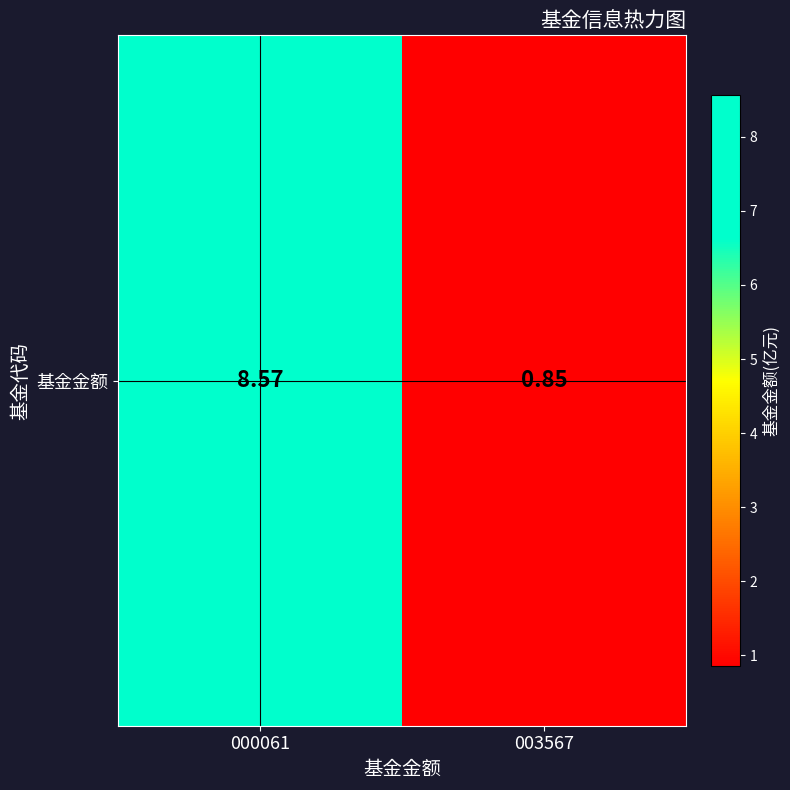

What is the greatest value displayed?

8.6